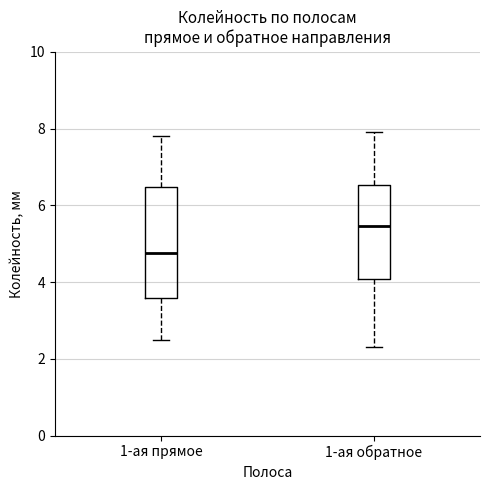

Where does the upper whisker of the box for 1-ая прямое end on the y-axis? The values are not printed on the chart, so give them approximately, as read against the axis.

7.8